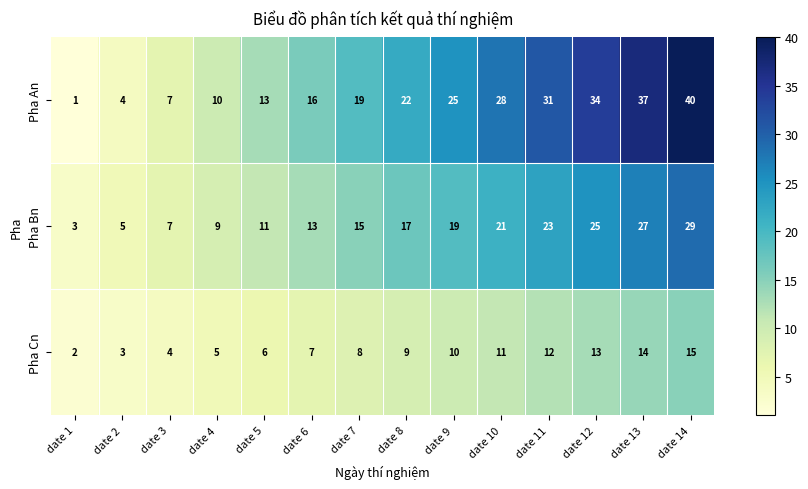

What is the sum of all Pha Cn values?

119